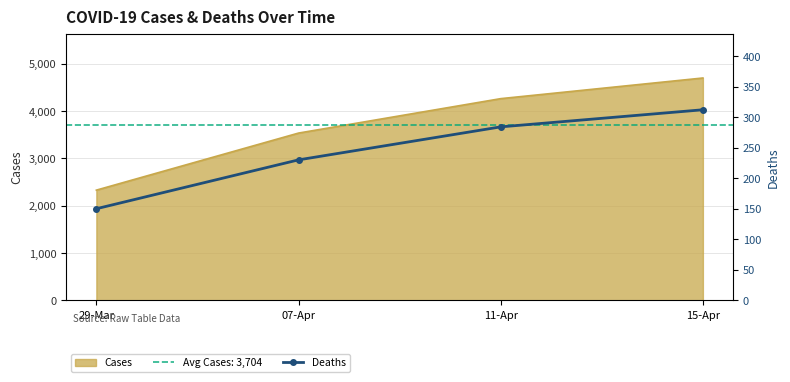

Which category has the lowest value across all series?

29-Mar